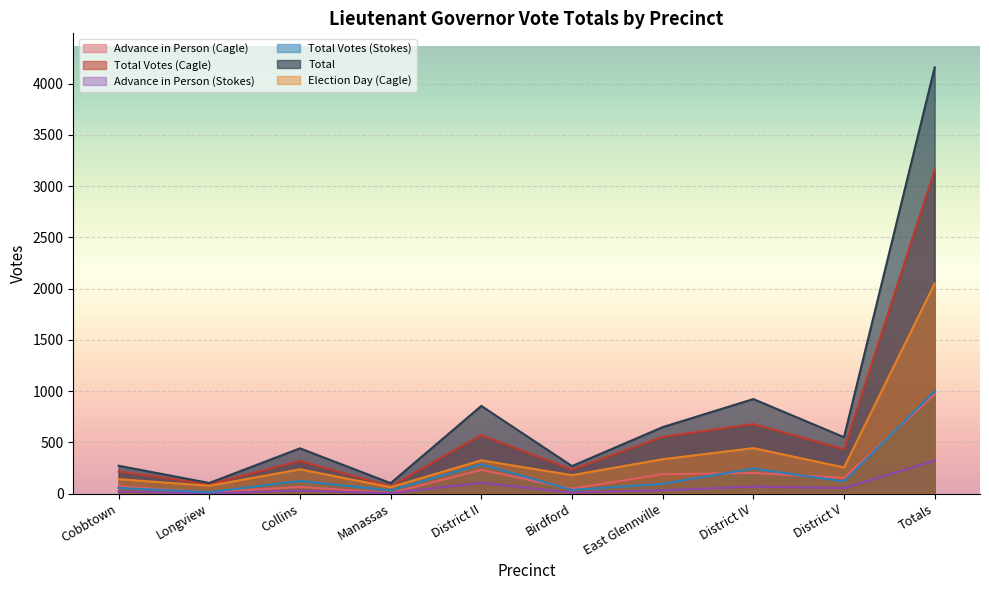

Is the value of Advance in Person (Stokes) at Manassas greater than the value of Advance in Person (Cagle) at District IV?

No